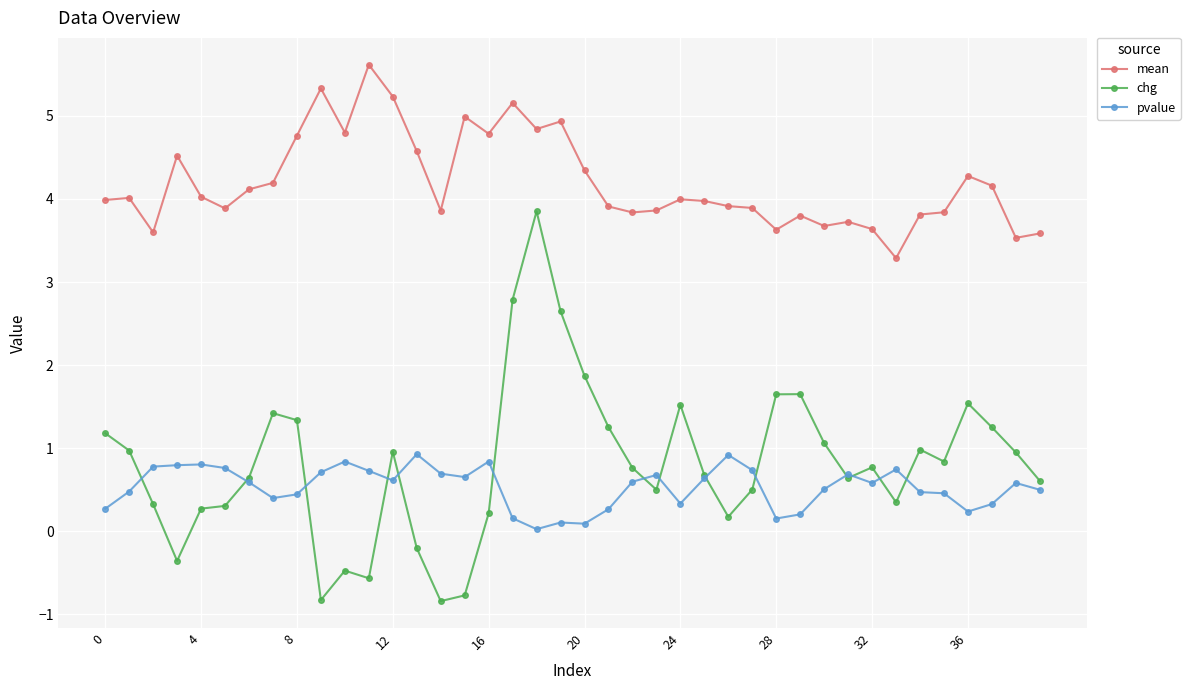

True or false: mean and chg cross at least once.

False